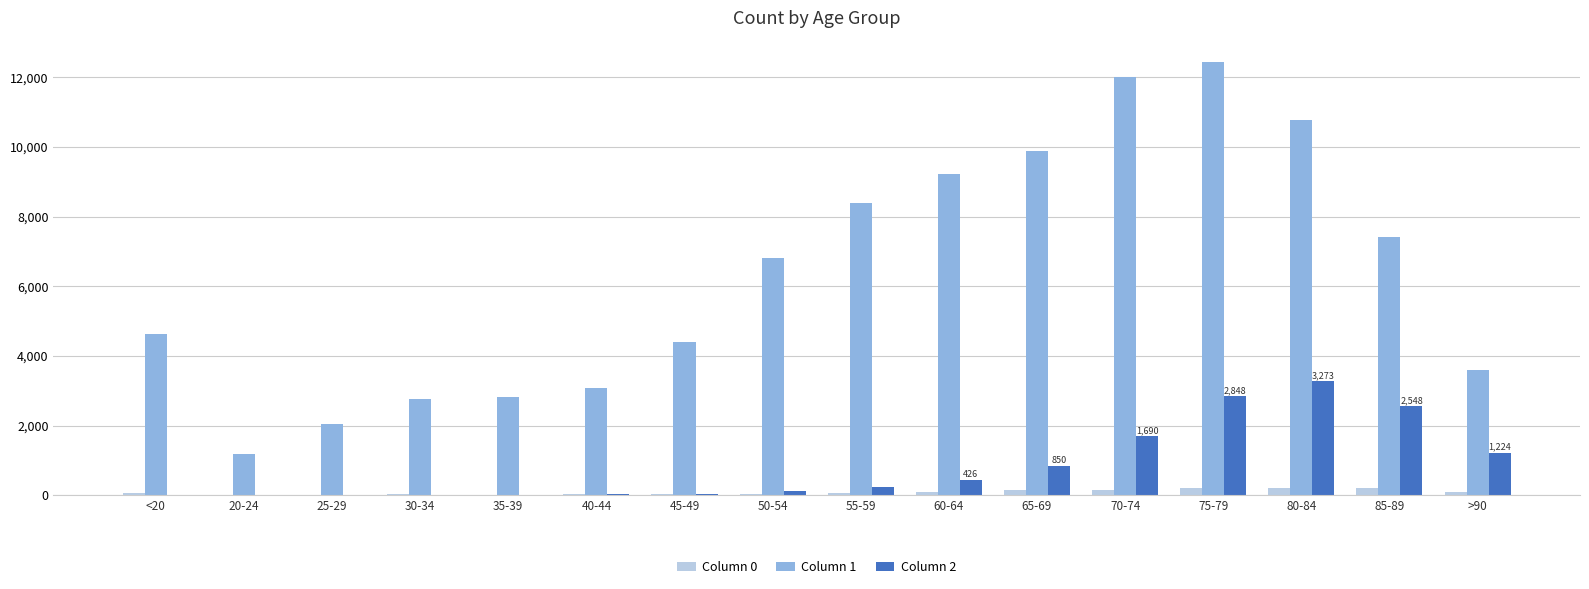

How many distinct data groups are displayed?

3